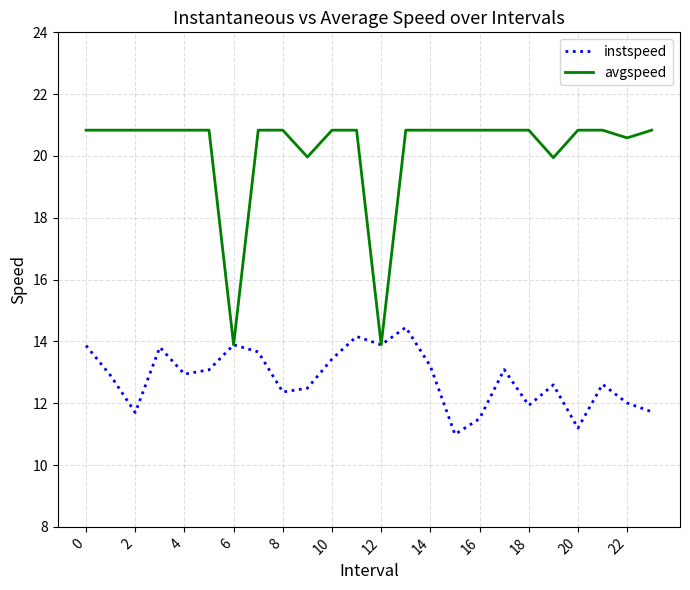

How many lines are shown in the chart?

2